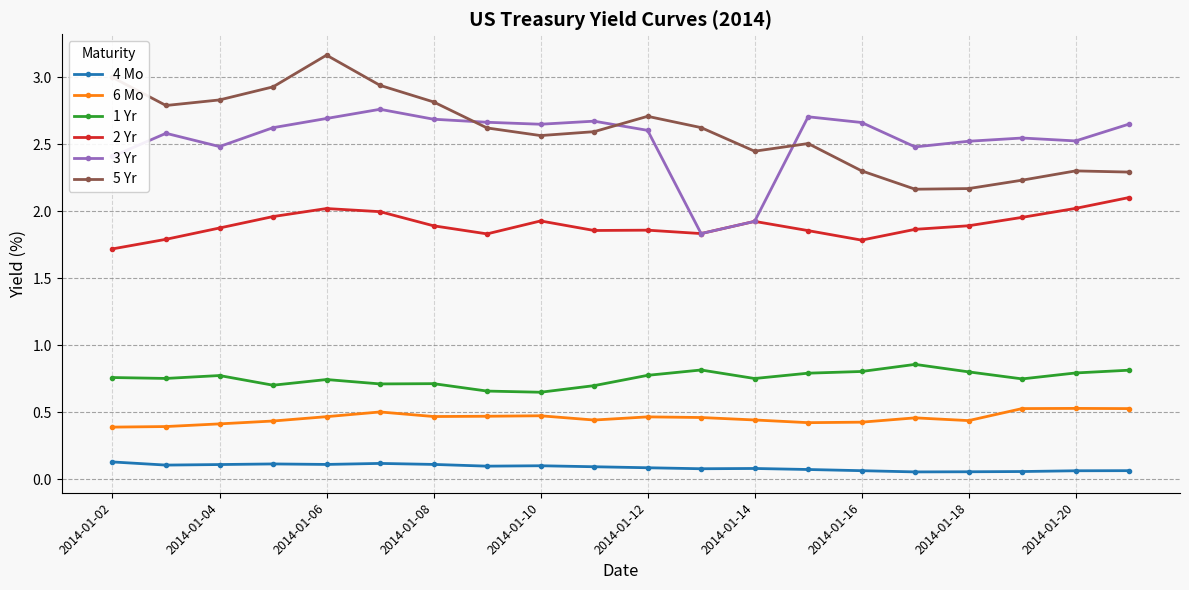

List the series in order of their peak value, highest first.

5 Yr, 3 Yr, 2 Yr, 1 Yr, 6 Mo, 4 Mo